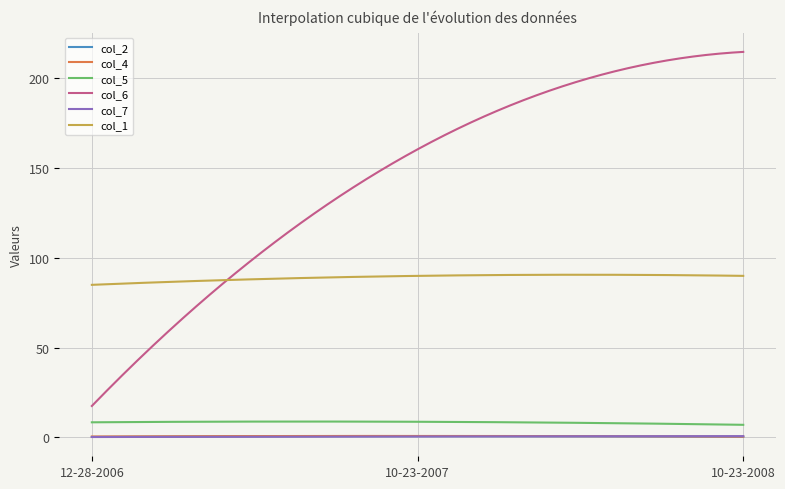

True or false: col_6 and col_4 cross at least once.

False